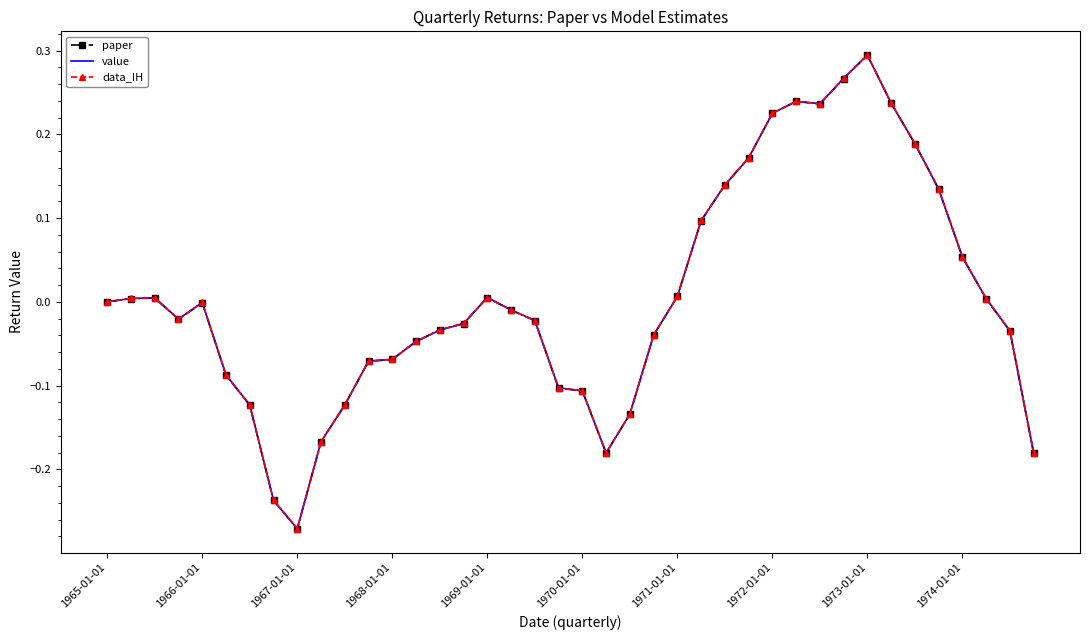

What are all the series names shown in the legend?

paper, value, data_IH